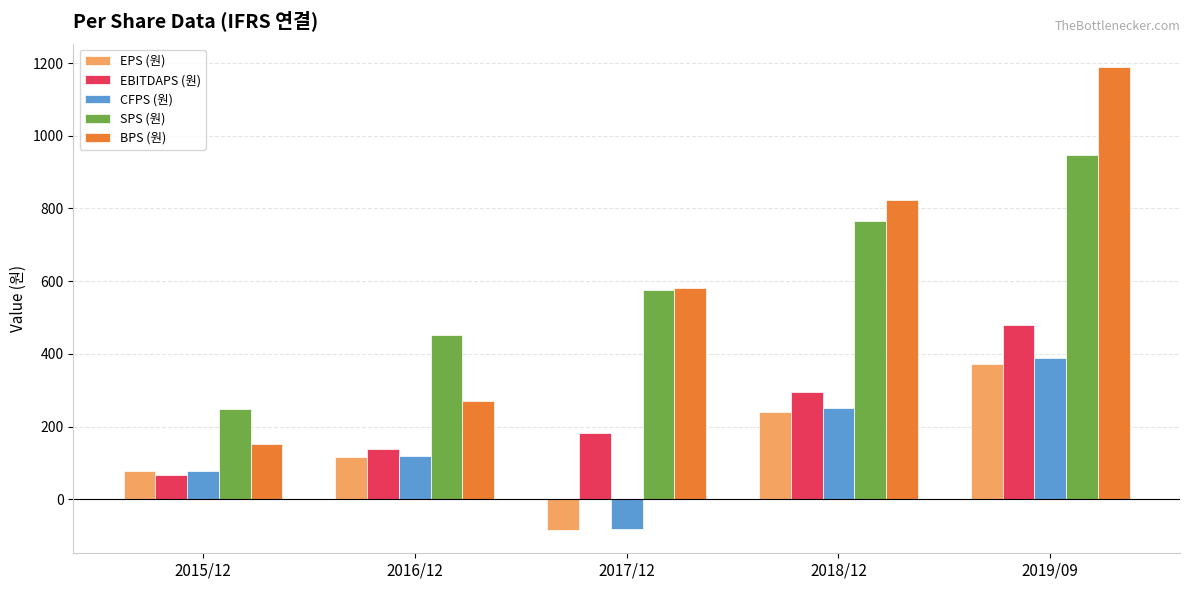

What is the difference between the EPS (원) values at 2017/12 and 2016/12?

202